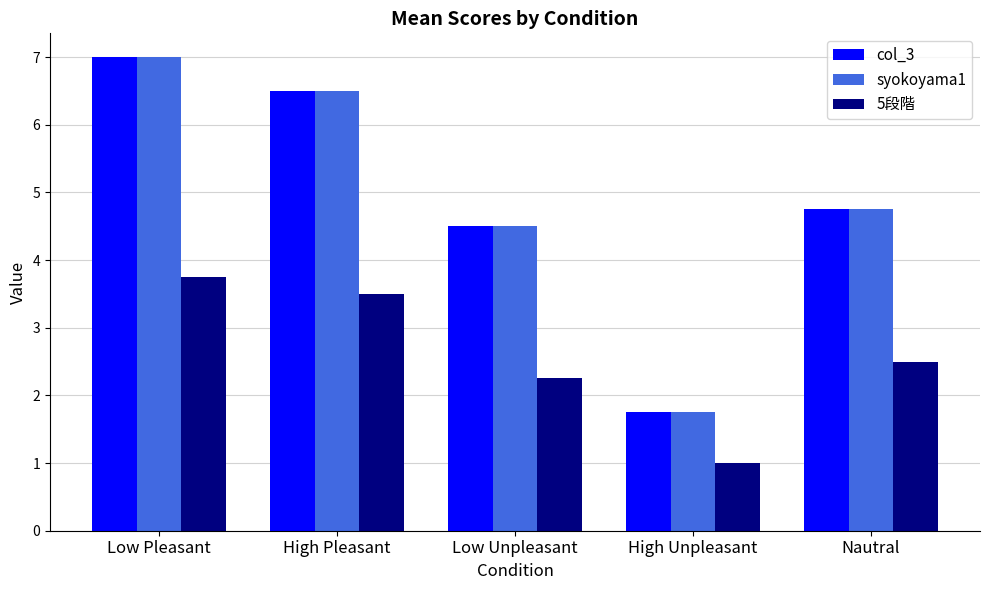

What is the difference between the col_3 values at High Pleasant and Low Pleasant?

0.5